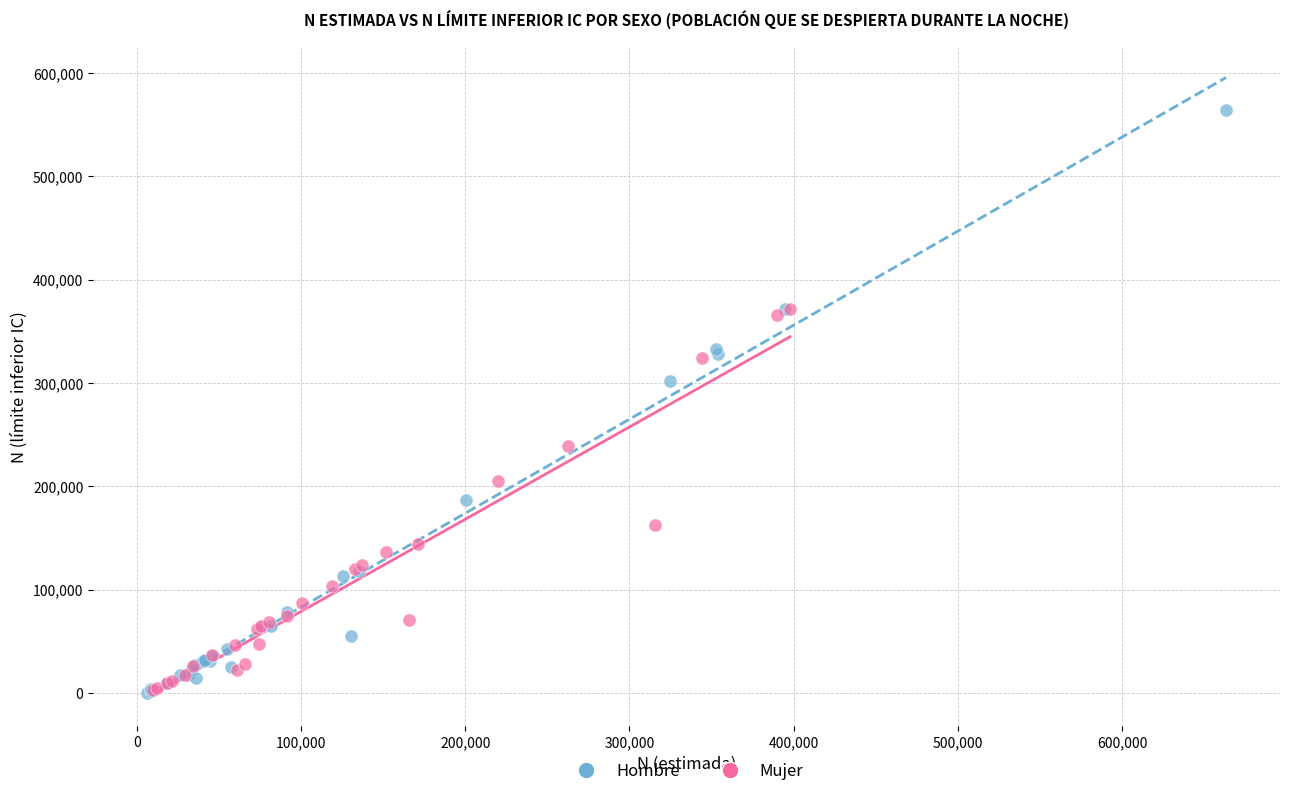

Which series has the largest Y range (max minus min)?

Hombre